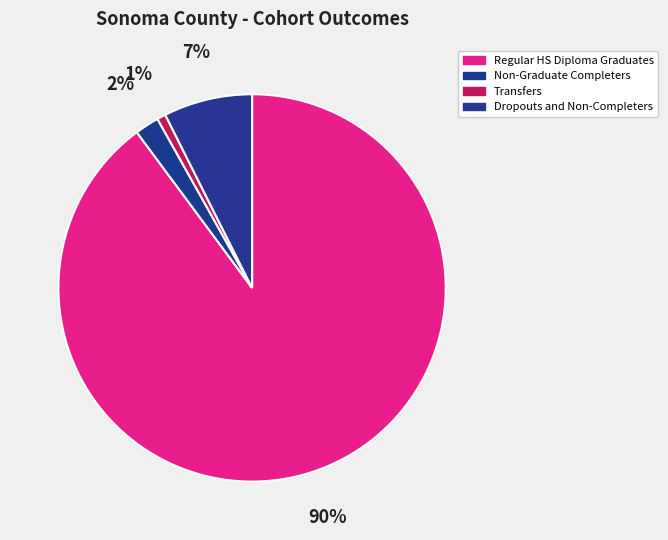

To the nearest percent, what percentage of the pie is Regular HS Diploma Graduates?

90%